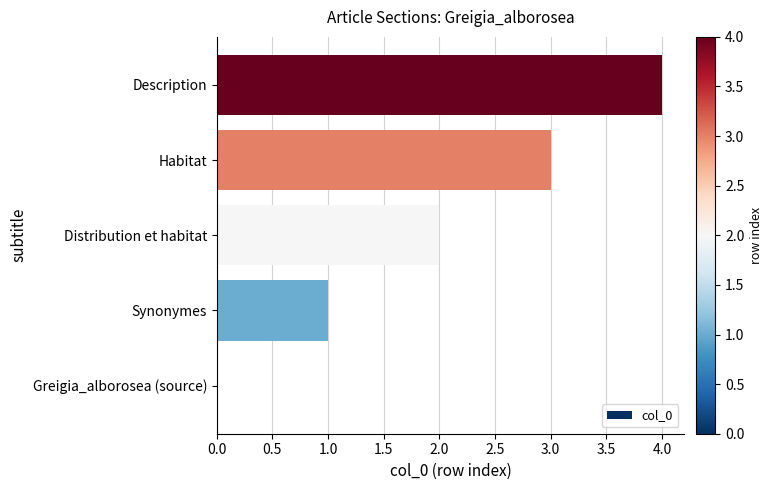

What is the sum of all values?

10